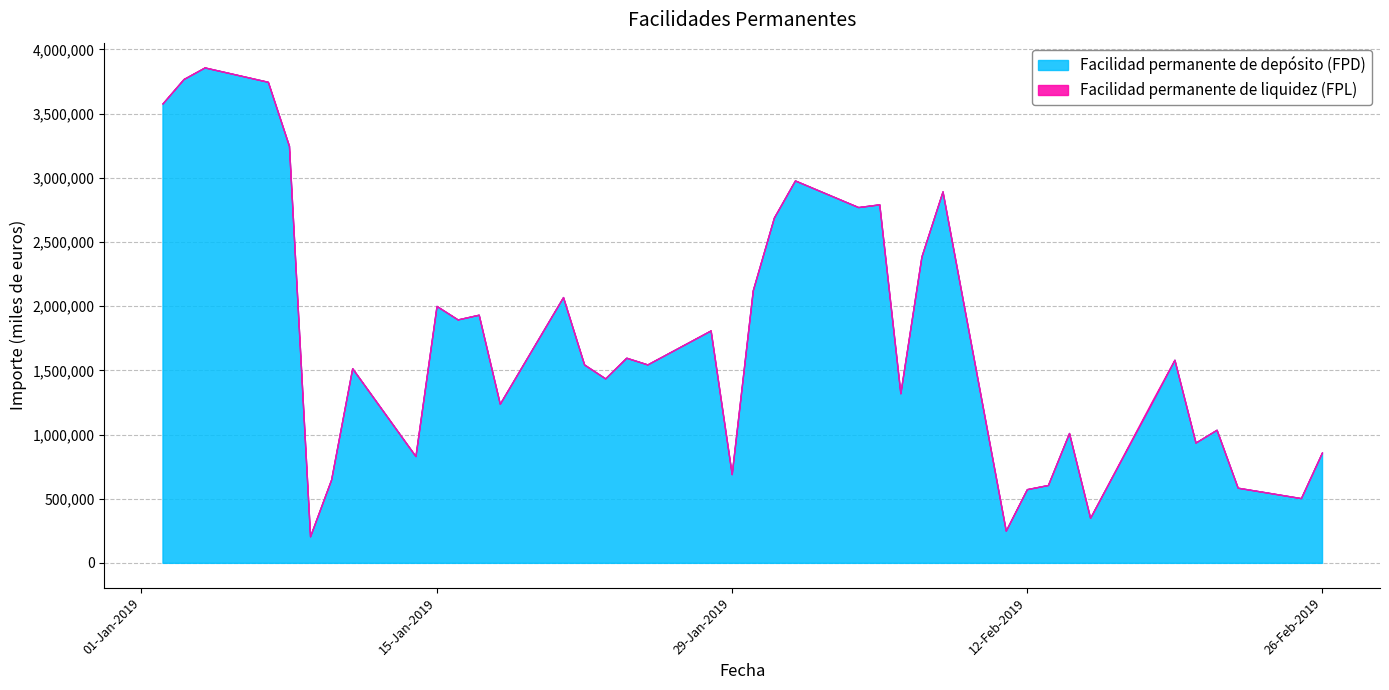

At which category does the data reach its first local valley?

09-01-2019